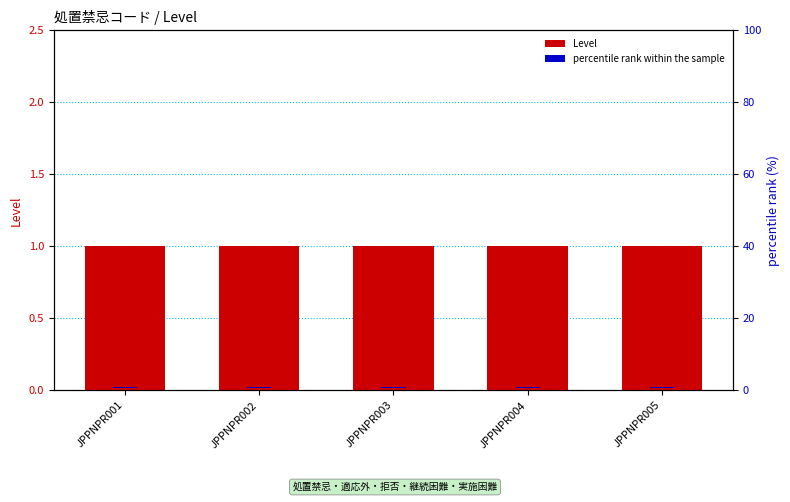

What is the minimum value for Level?

1.0